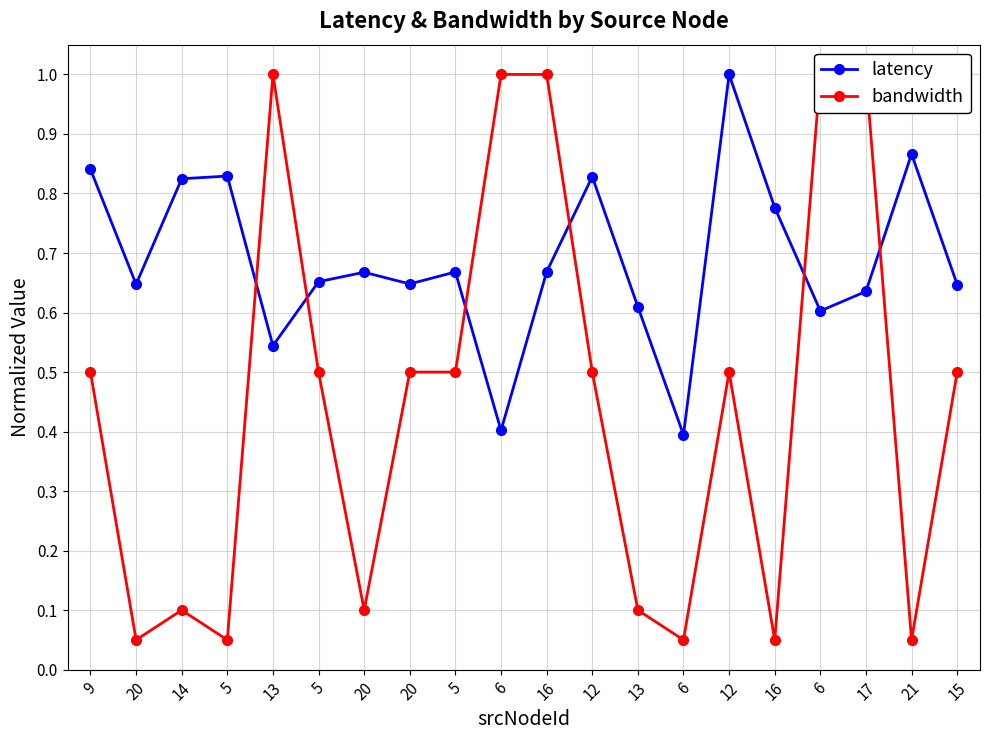

Reading left to right, what are all the values shown in this chart?

latency: 9=0.8	20=0.6	14=0.8	5=0.8	13=0.5	5=0.7	20=0.7	20=0.6	5=0.7	6=0.4	16=0.7	12=0.8	13=0.6	6=0.4	12=1.0	16=0.8	6=0.6	17=0.6	21=0.9	15=0.6
bandwidth: 9=0.5	20=0.1	14=0.1	5=0.1	13=1.0	5=0.5	20=0.1	20=0.5	5=0.5	6=1.0	16=1.0	12=0.5	13=0.1	6=0.1	12=0.5	16=0.1	6=1.0	17=1.0	21=0.1	15=0.5